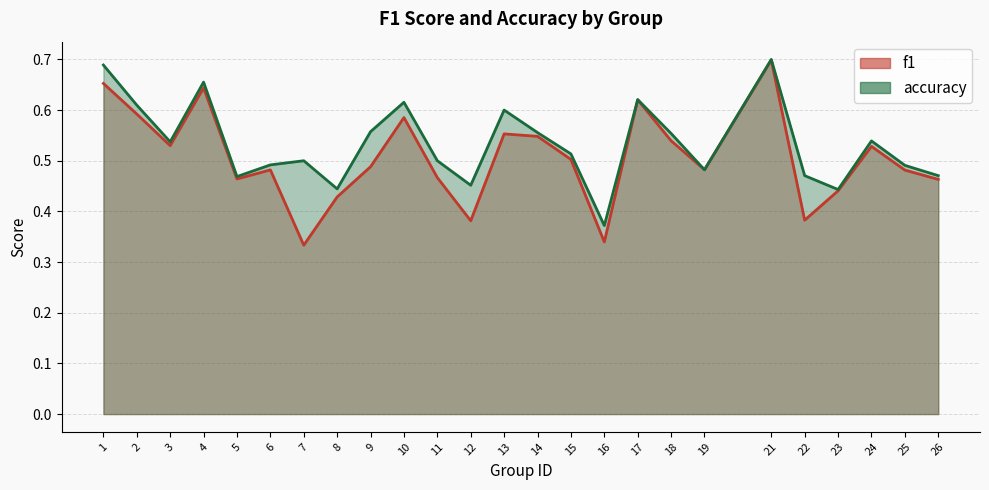

How many intersections are there between accuracy and f1?

2